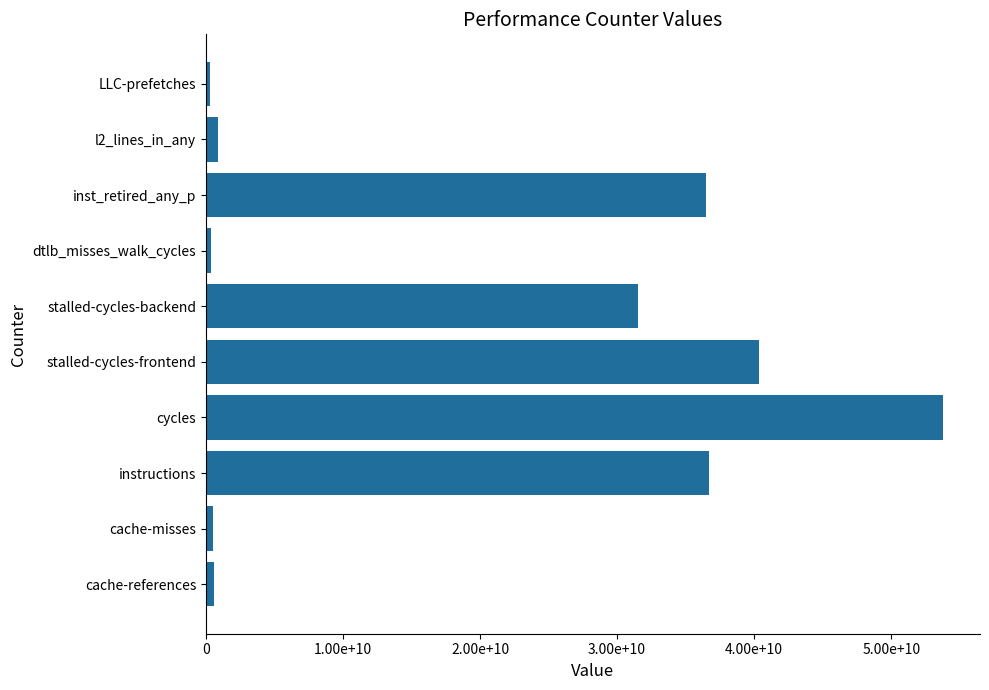

What is the greatest value displayed?

53788783905